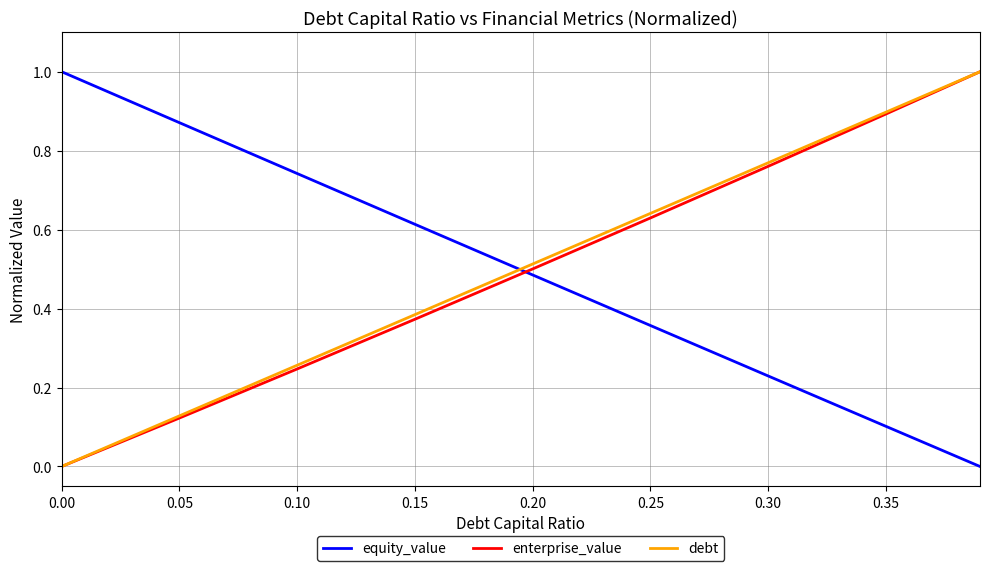

Rank the series by their average value, from highest to lowest.

debt, enterprise_value, equity_value